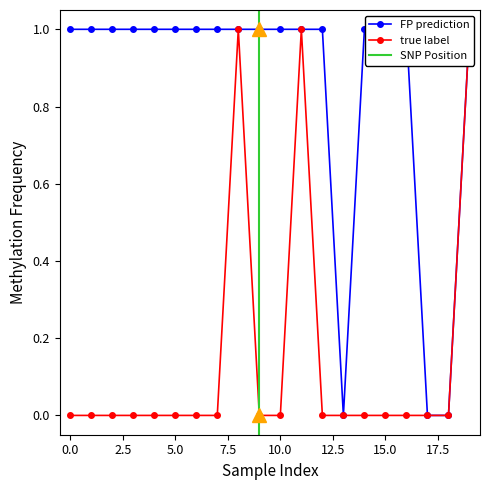

What is the value of the FP prediction point at the 5th from the left?

1